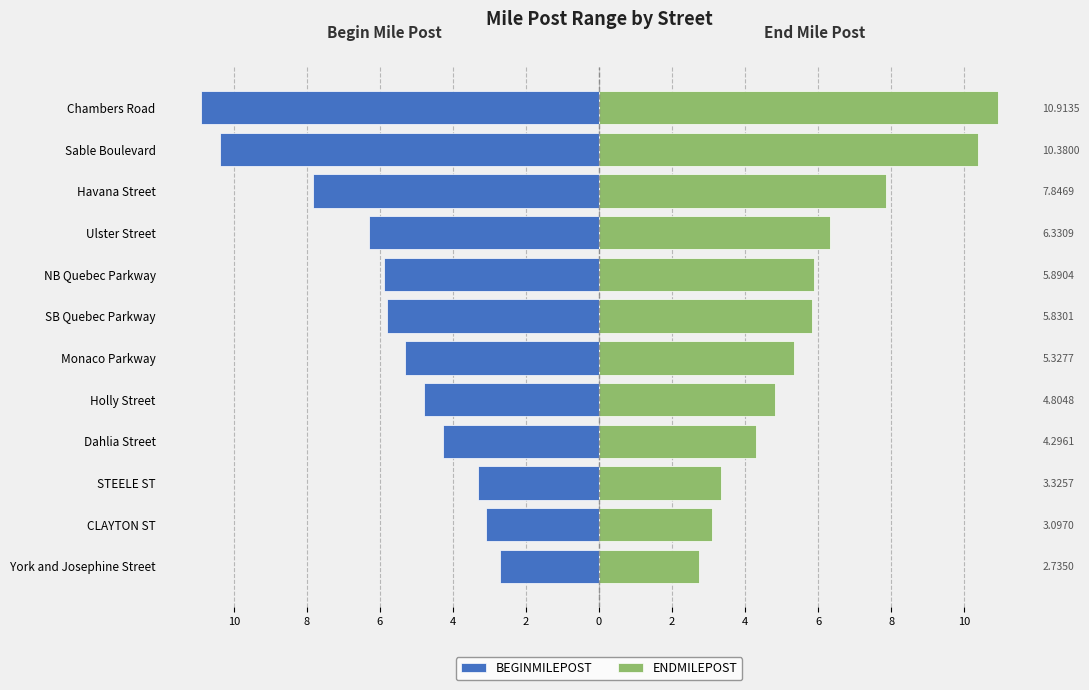

How many bars are there in each group?

2